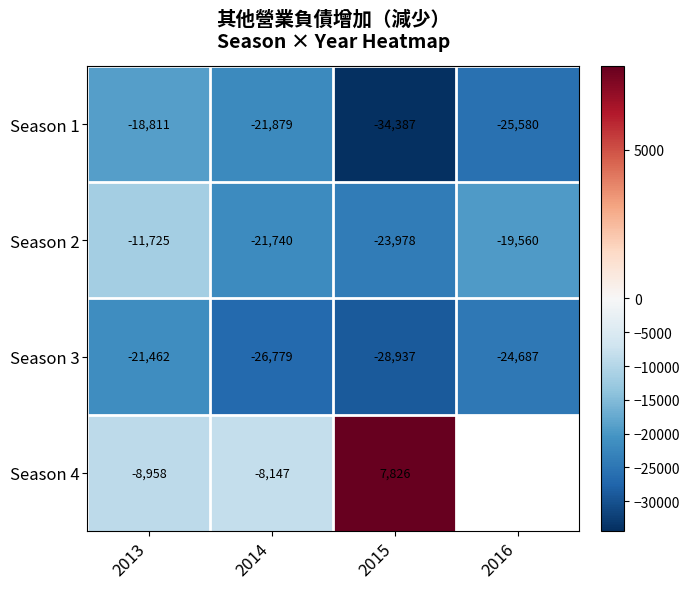

What is the approximate value of Season 1 at 2013?

-18811.0